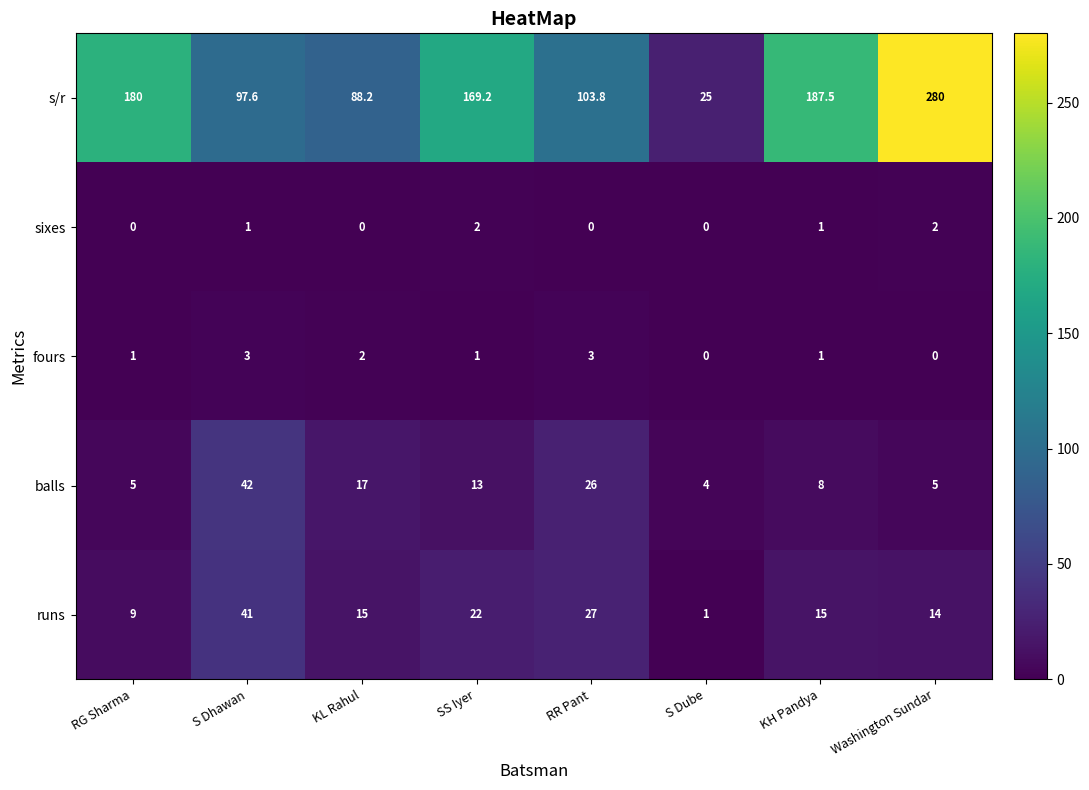

What is the average value of the s/r series?

141.4